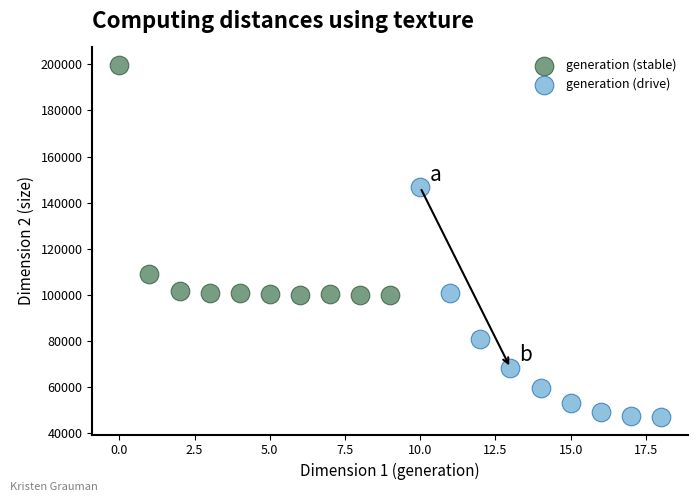

Which series contains the highest Y value?

generation (stable)